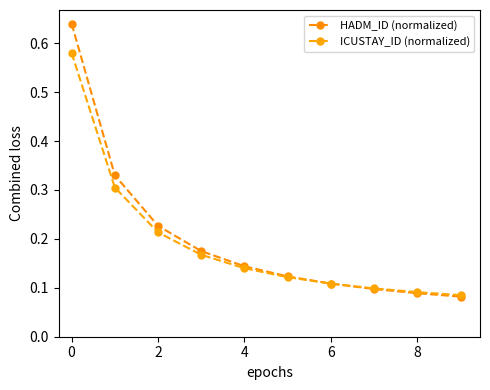

How many data points does each series have?

10